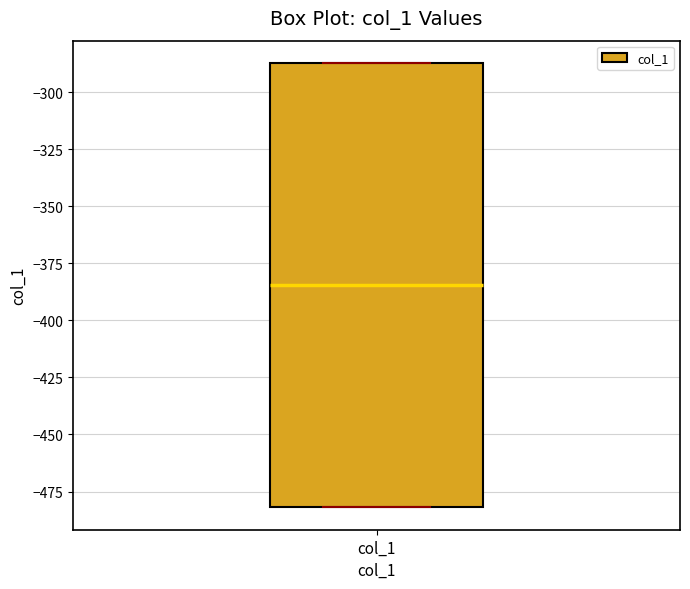

Read this box plot against the y-axis: the position of the median line, the range covered by the box, and the ends of both whiskers. The values are not printed on the chart, so give them approximately, as read against the axis.

median -385, box -480 to -285, whiskers -480 to -285